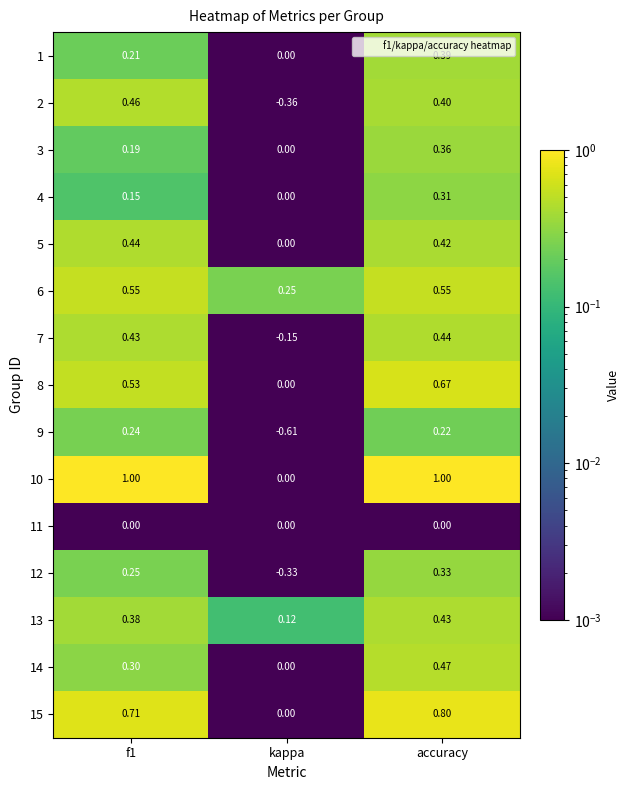

Where is 10 nearest to the value 0?

kappa